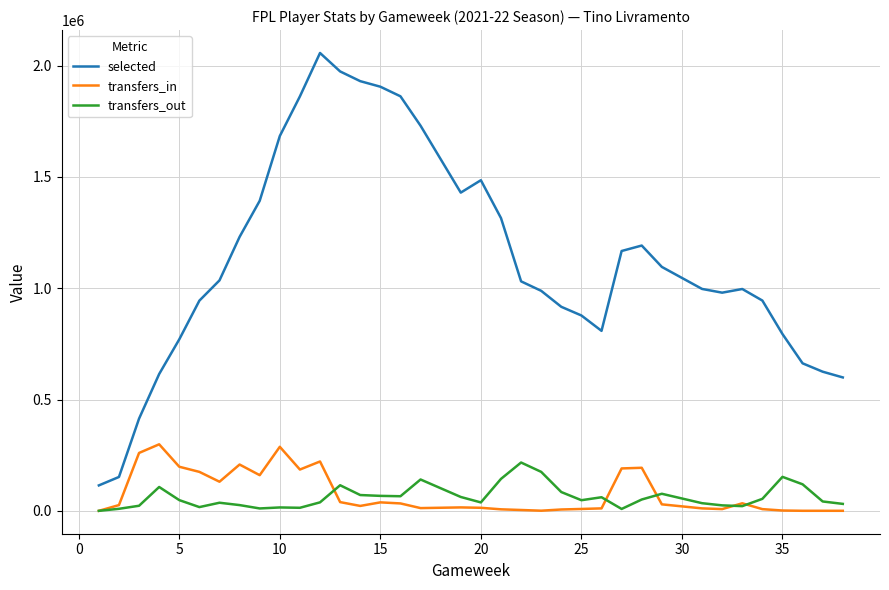

Does the chart display data point markers on the line(s)?

No